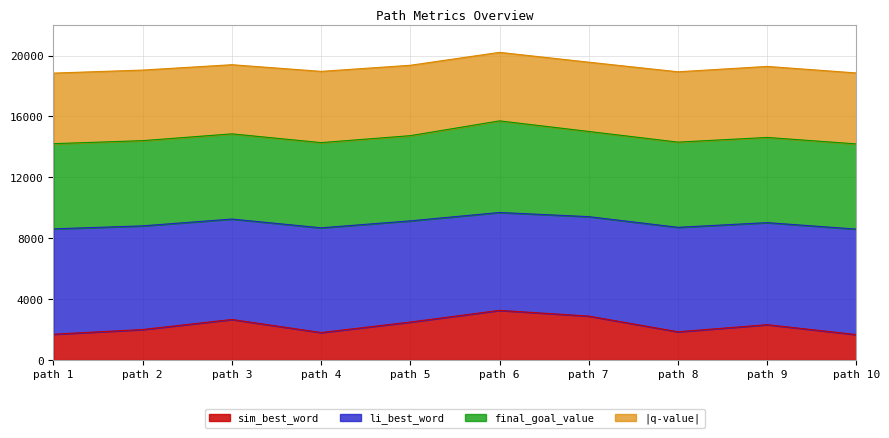

What is the total value across all series at path 8?

18930.5